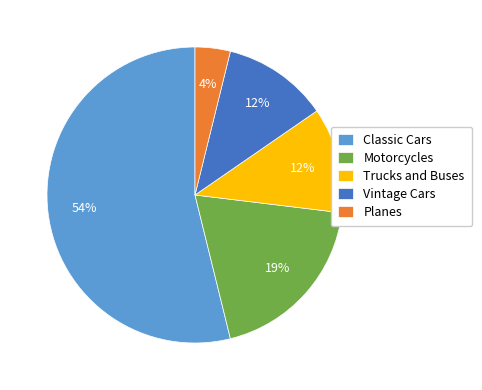

The Vintage Cars slice represents 12% of the pie. True or false?

True